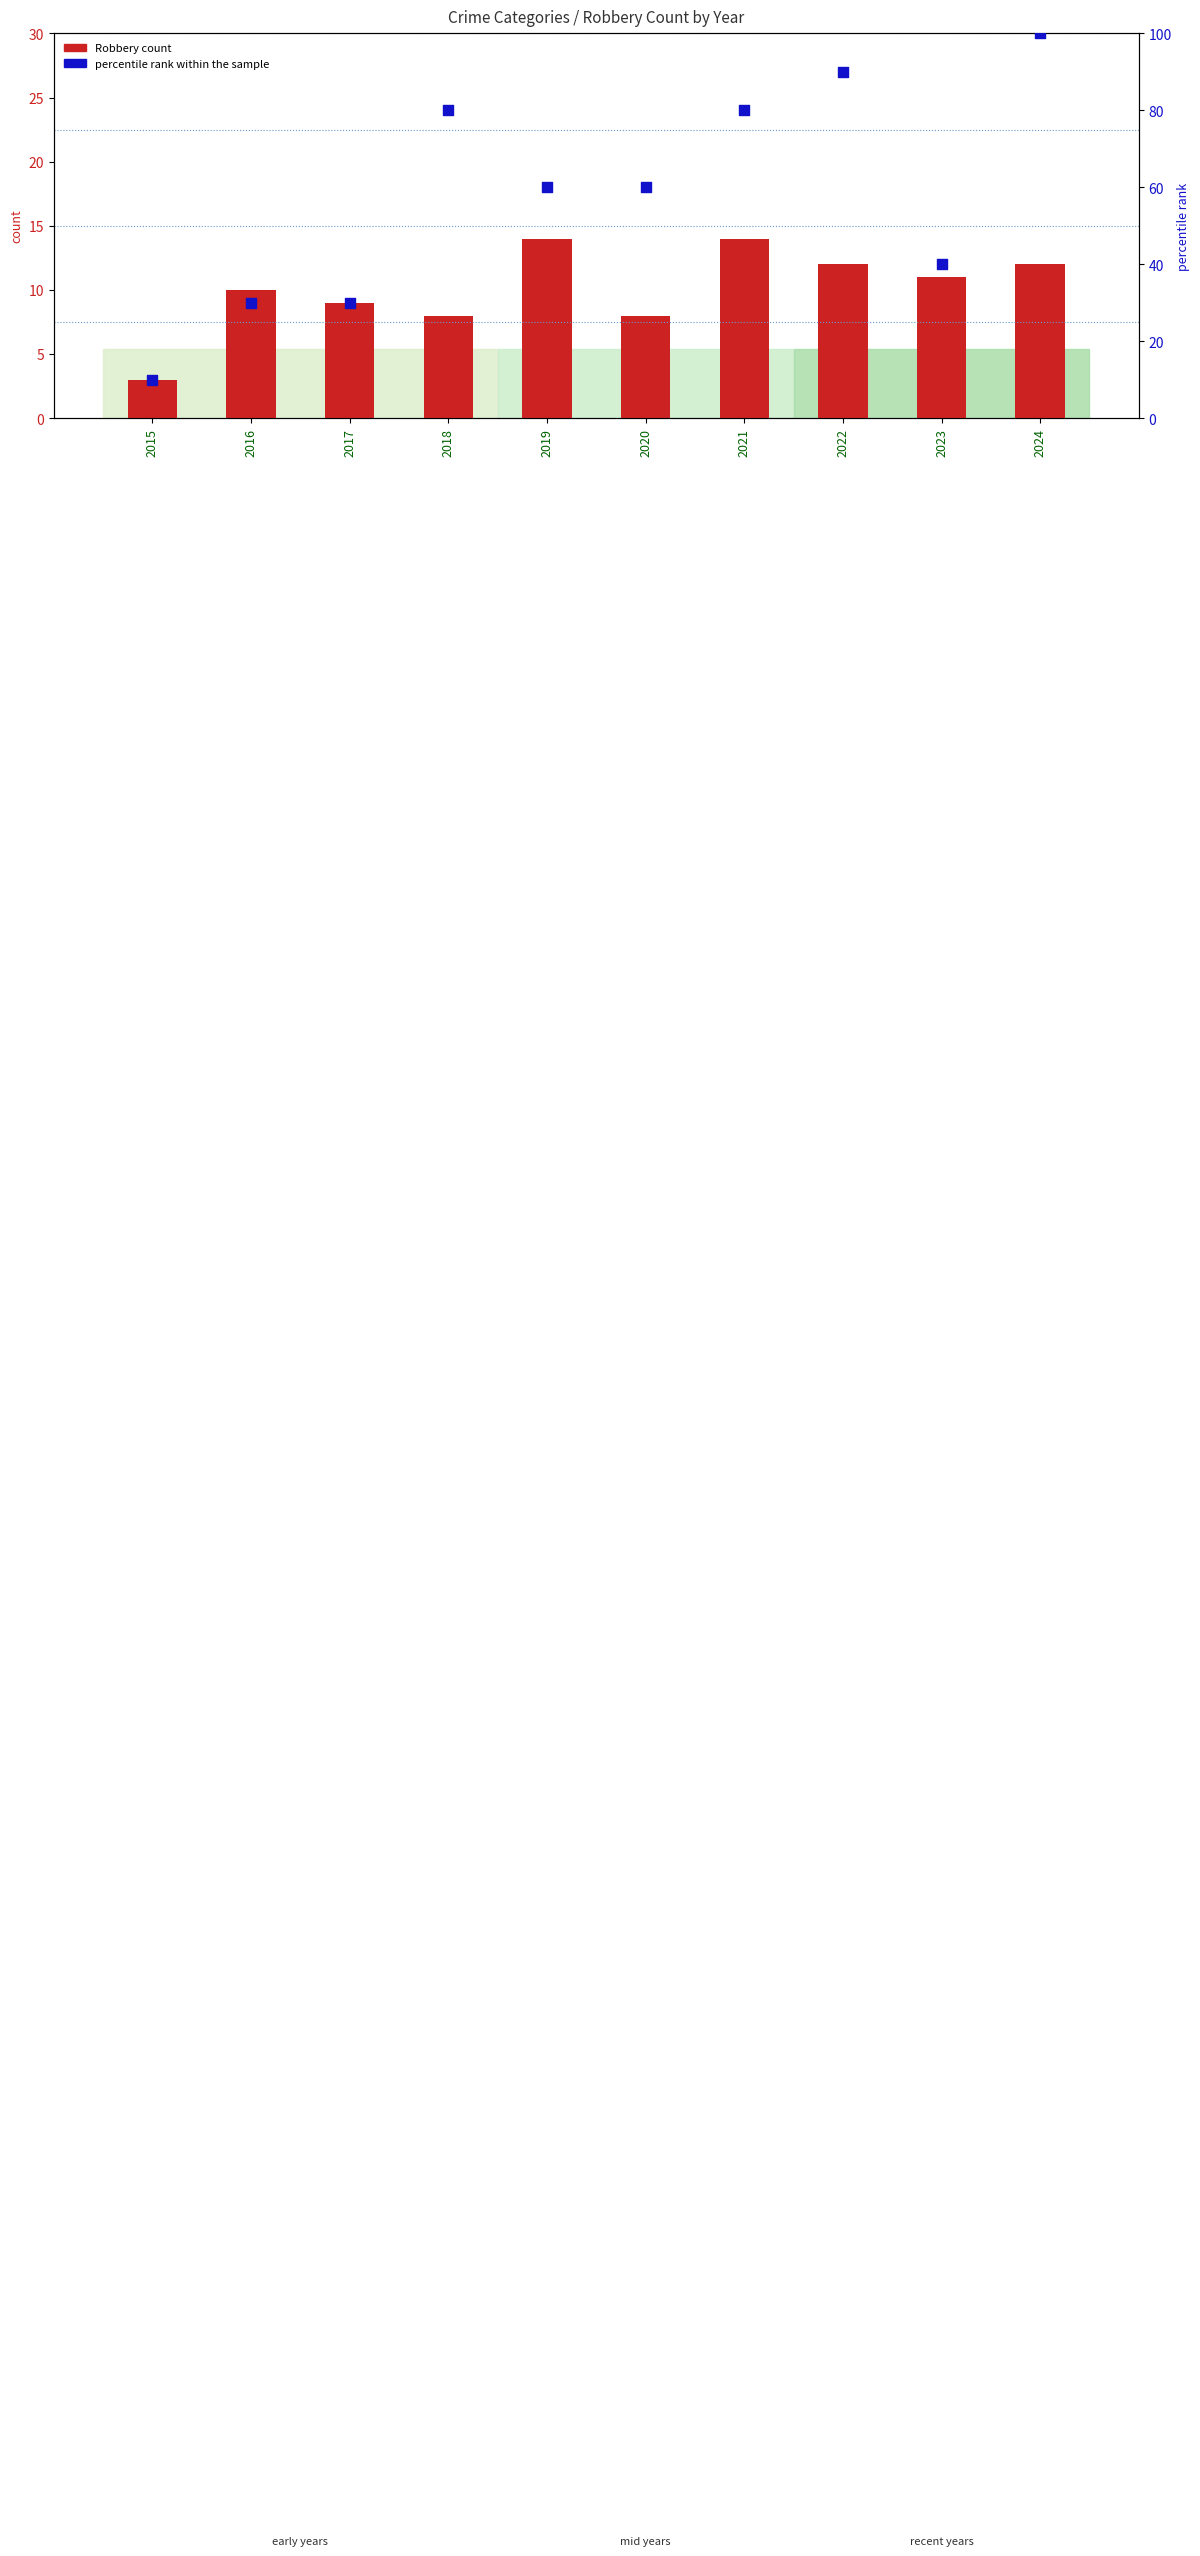

What are all the series names shown in the legend?

Robbery count, percentile rank within the sample